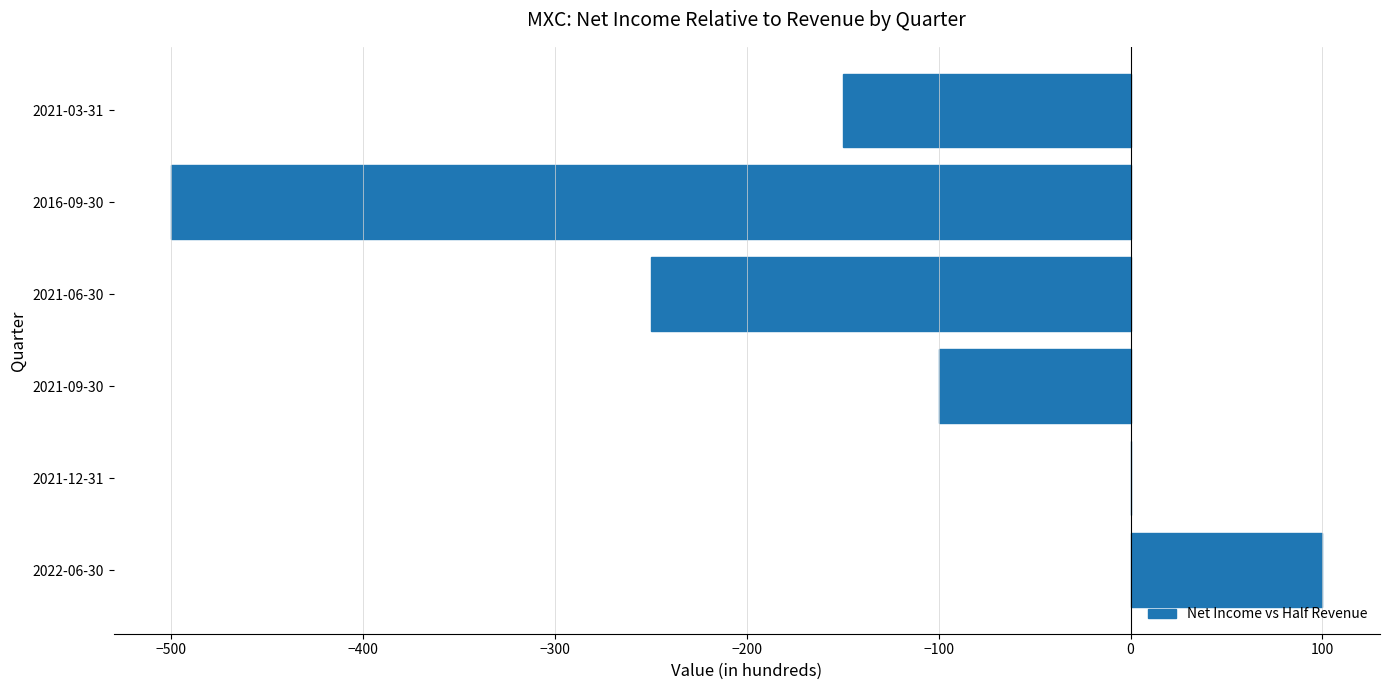

The chart shows a value of -250 at 2021-06-30. True or false?

True